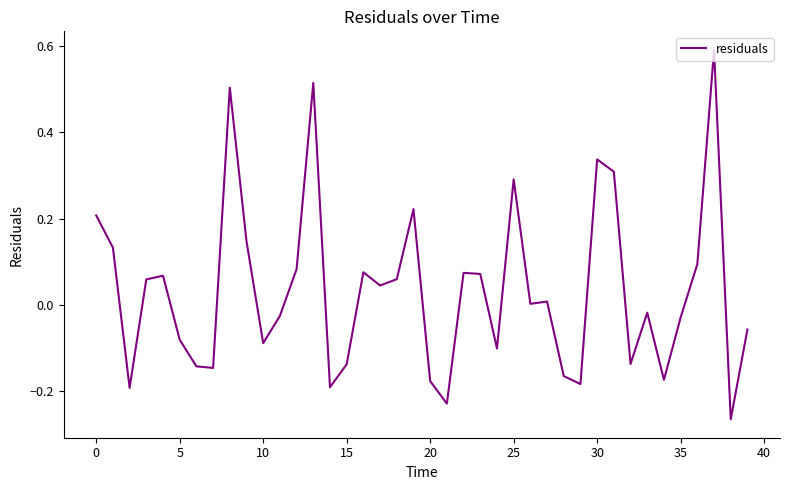

What is the difference between the maximum and minimum values?

0.9